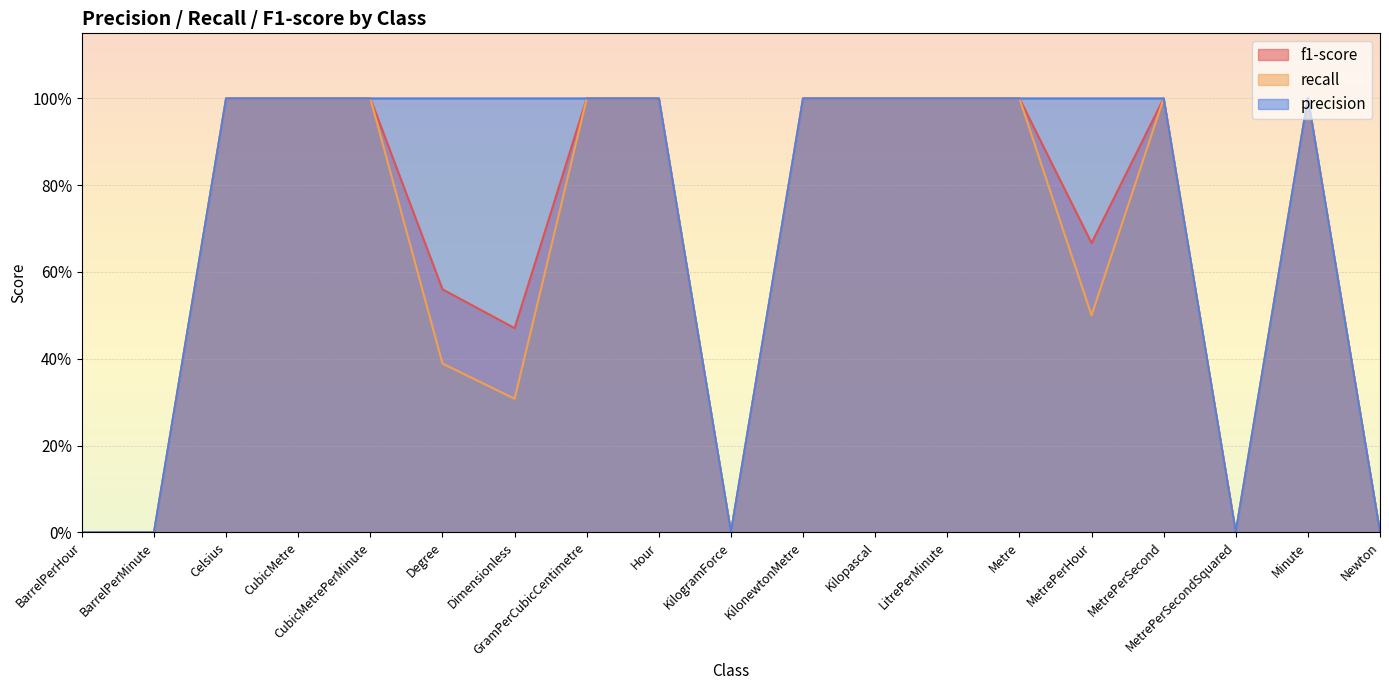

Which category has the lowest value in the recall series?

BarrelPerHour